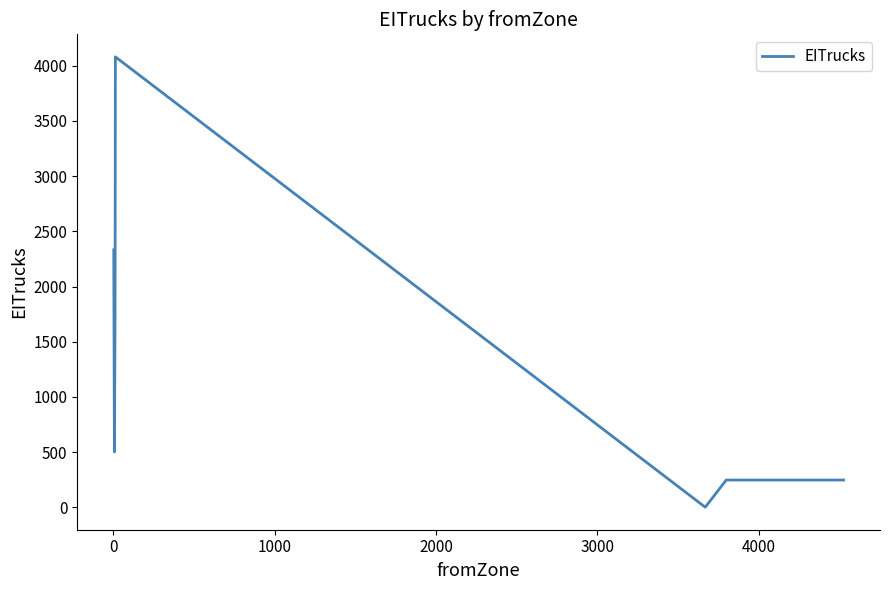

How many interior local valleys (lower than both neighbors) does the data have?

2